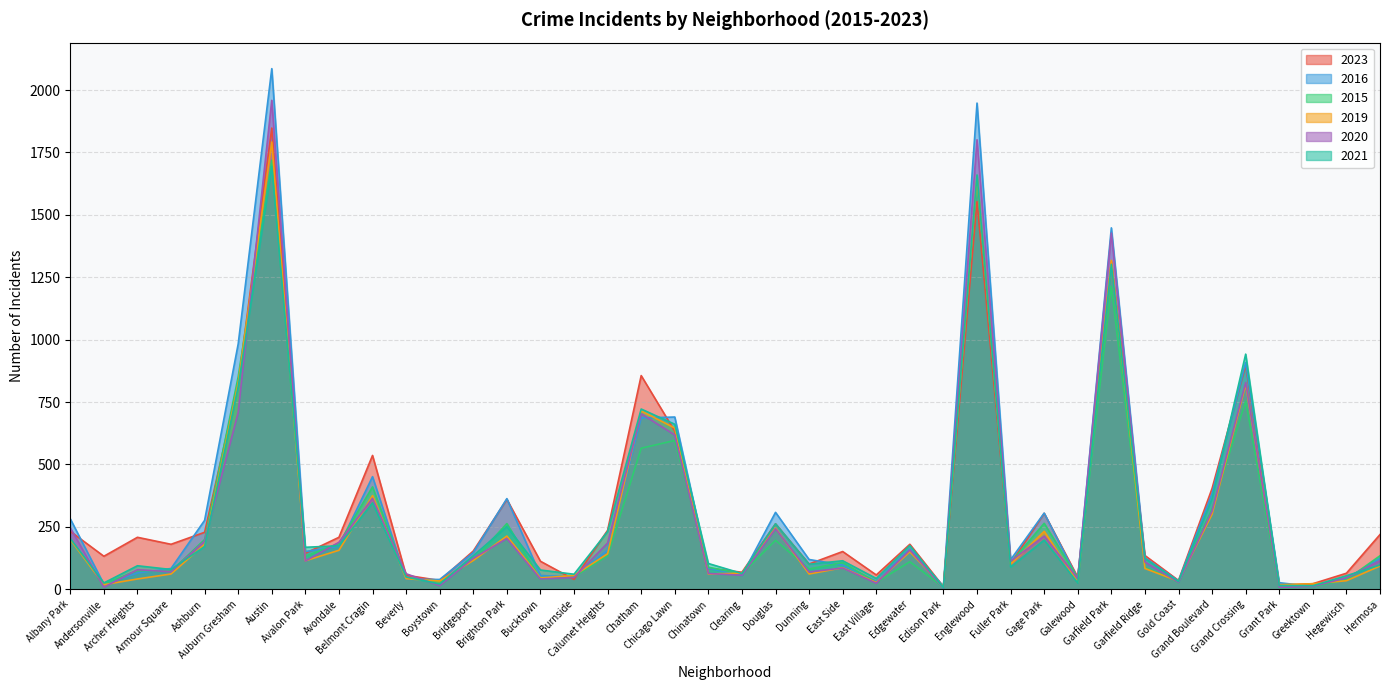

What are all the series names shown in the legend?

2023, 2016, 2015, 2019, 2020, 2021